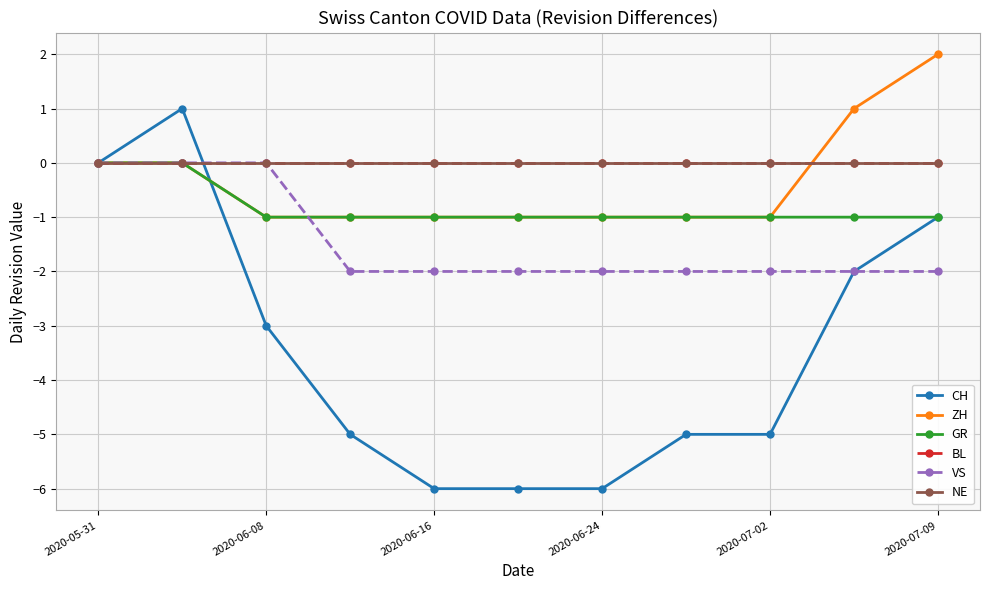

Does the chart have visible grid lines?

Yes